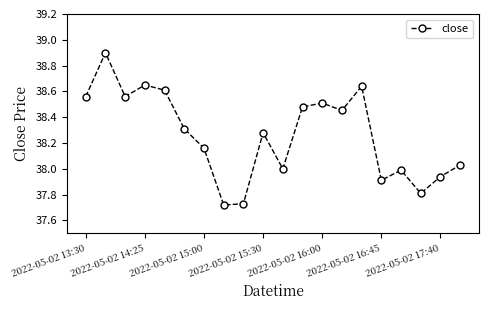

What is the difference between the maximum and minimum values?

1.2